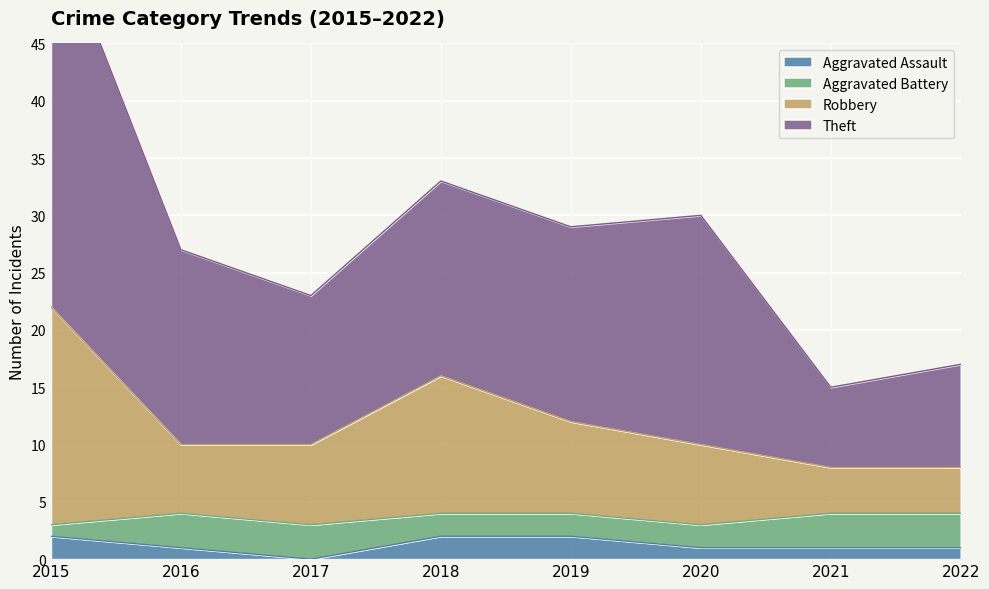

At which label does Aggravated Assault reach its minimum?

2017